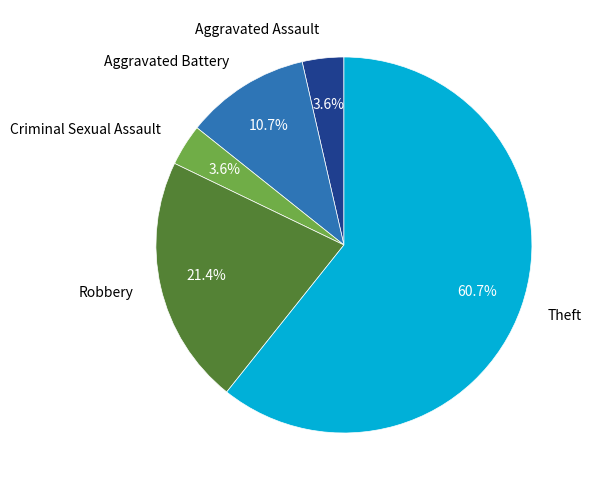

Which slice is the largest?

Theft